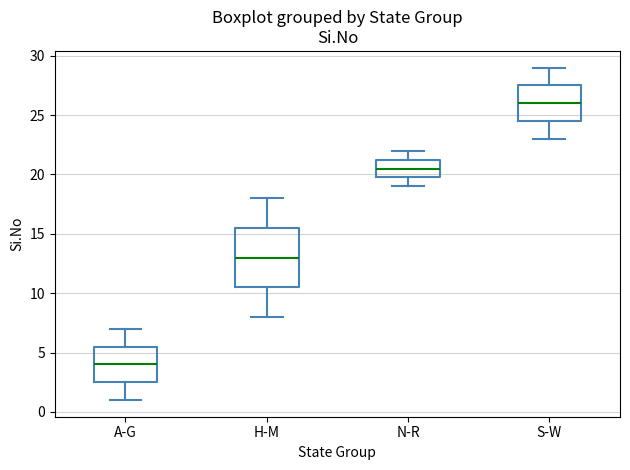

Where does the median line of the box for H-M sit on the y-axis? The values are not printed on the chart, so give them approximately, as read against the axis.

13.0